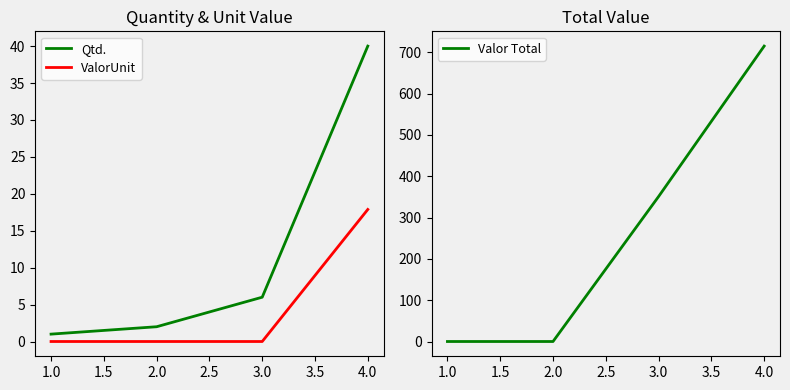

At which label does ValorUnit reach its peak?

4.0